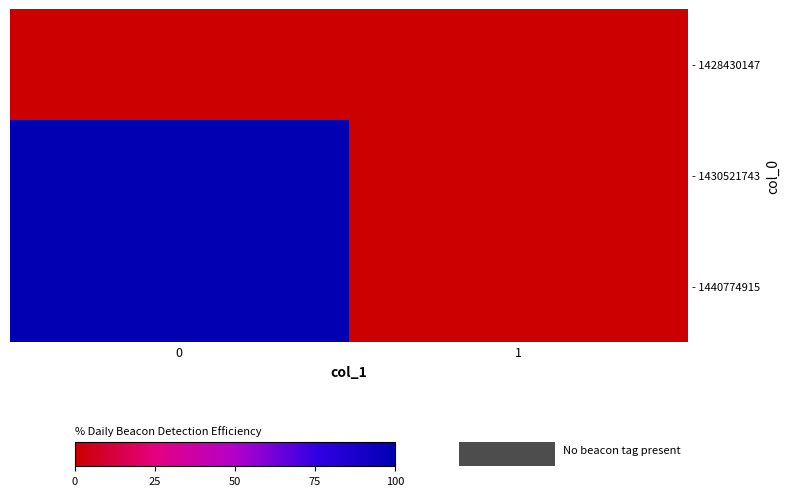

At how many categories does at least one series exceed 0?

1